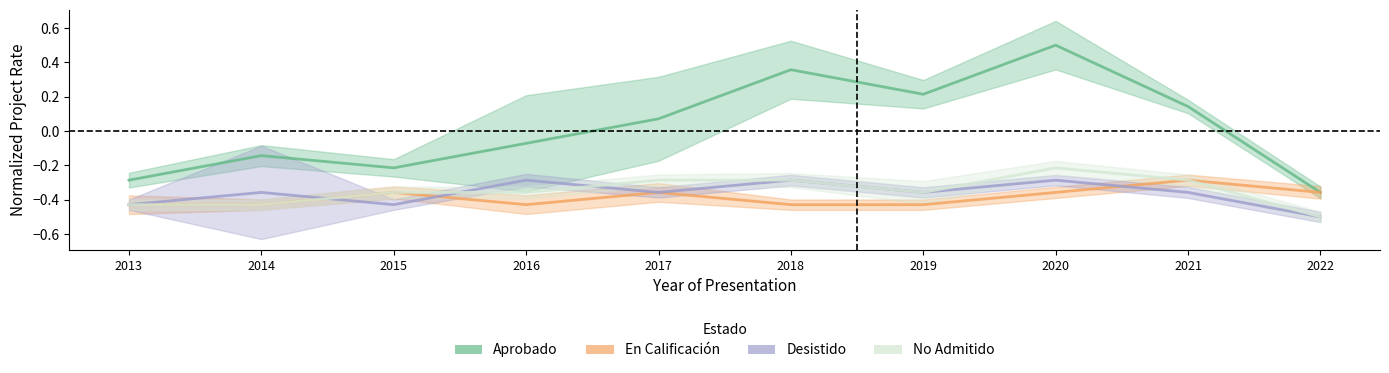

Where is Desistido nearest to the value 0?

2016